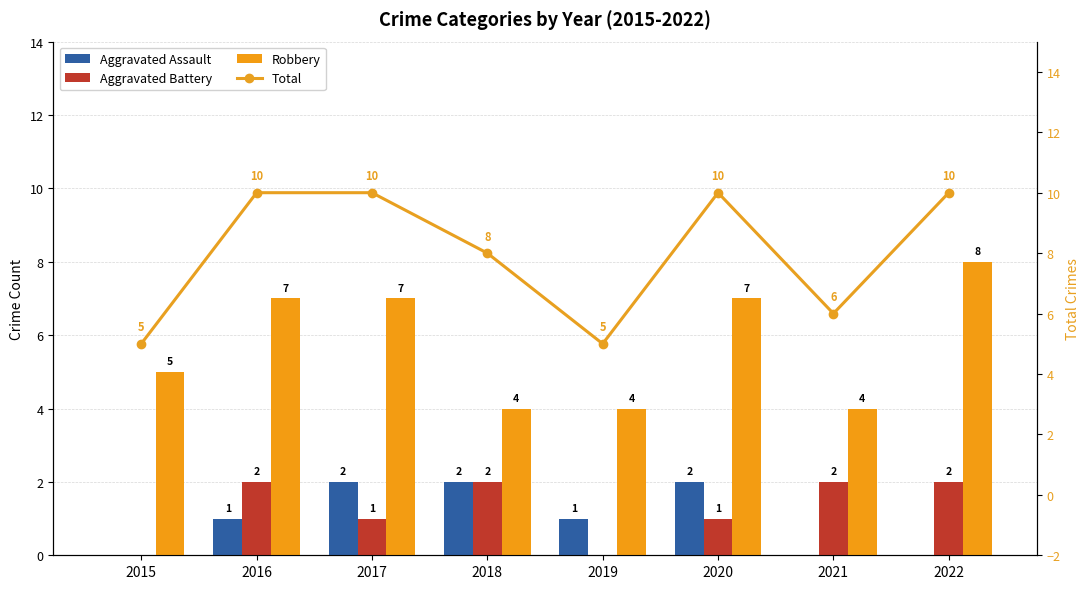

Which series has the largest range (max minus min)?

Total